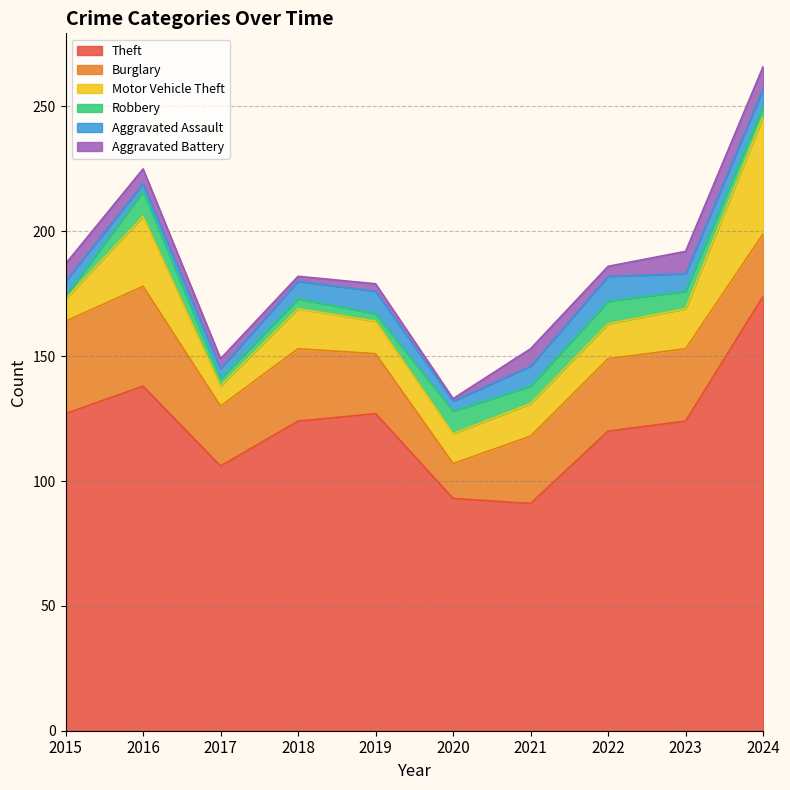

What is the maximum value for Robbery?

10